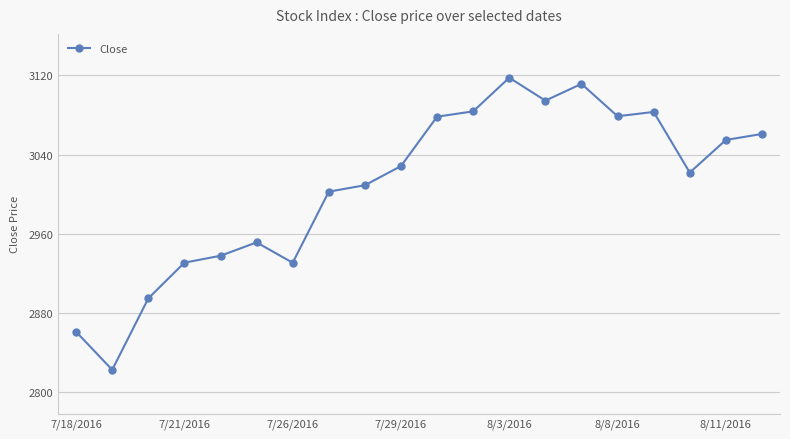

True or false: there are more than 0 points higher than both neighbors.

True